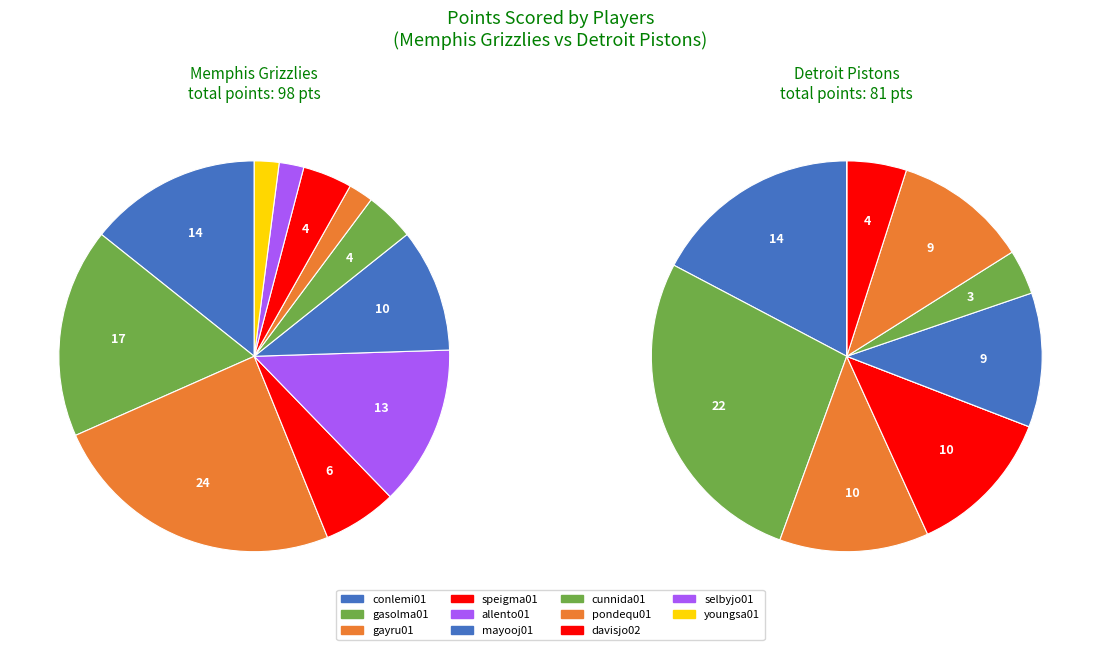

To the nearest percent, what percentage of the pie is 1?

27%